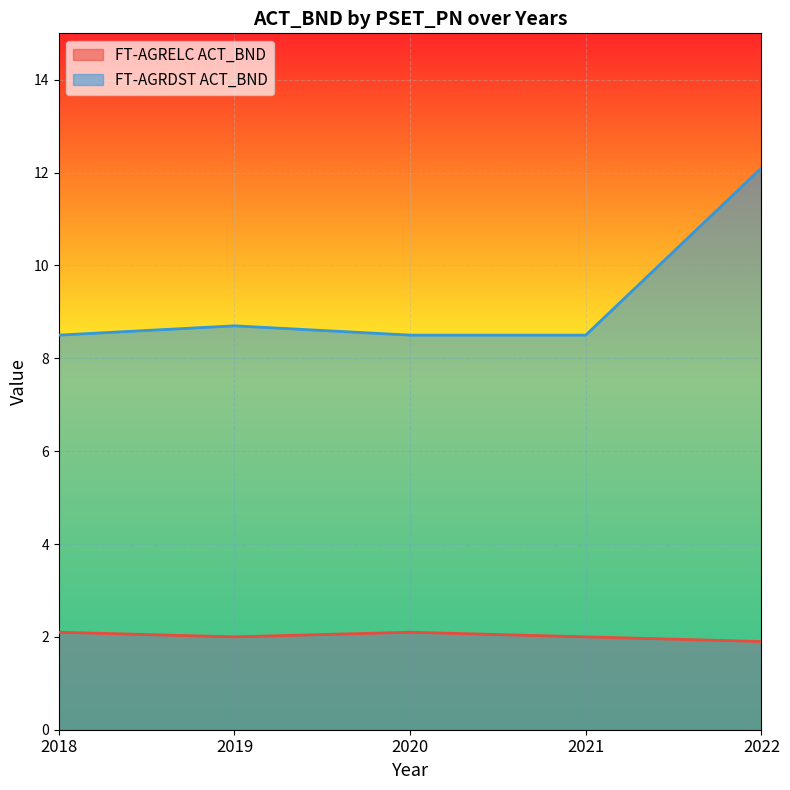

Reading left to right, list all the values displayed in this chart.

FT-AGRELC ACT_BND: 2.1	2.0	2.1	2.0	1.9
FT-AGRDST ACT_BND: 8.5	8.7	8.5	8.5	12.1